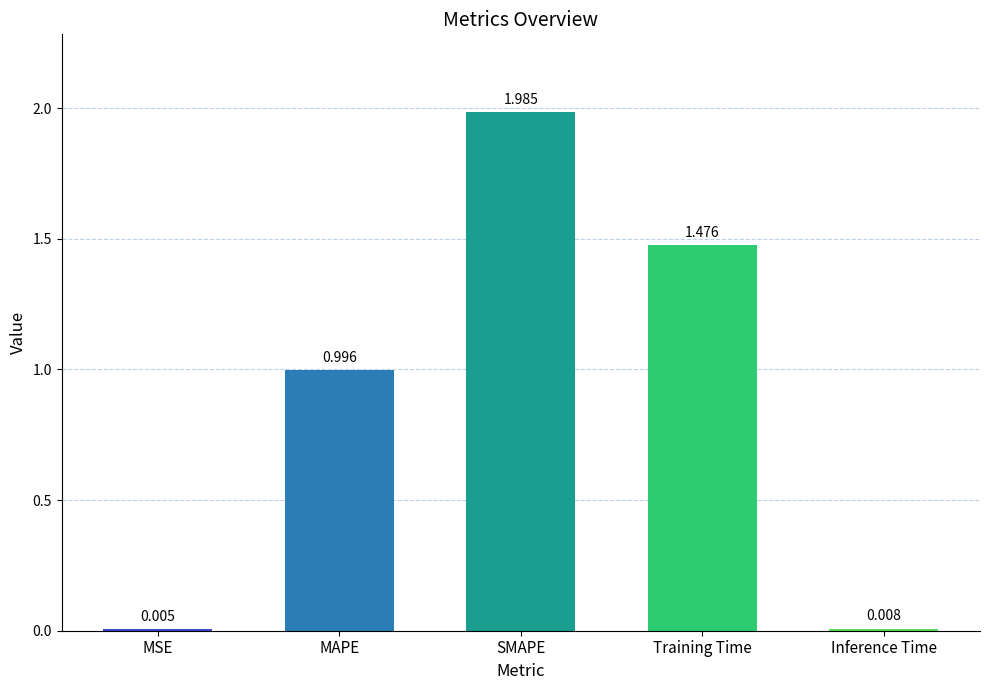

Between MAPE and SMAPE, which is larger?

SMAPE